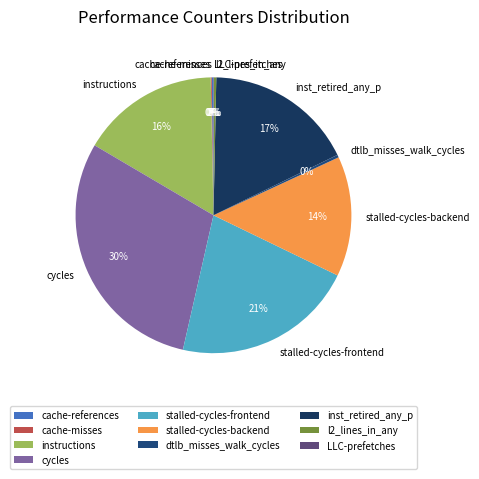

The stalled-cycles-frontend slice represents 7% of the pie. True or false?

False